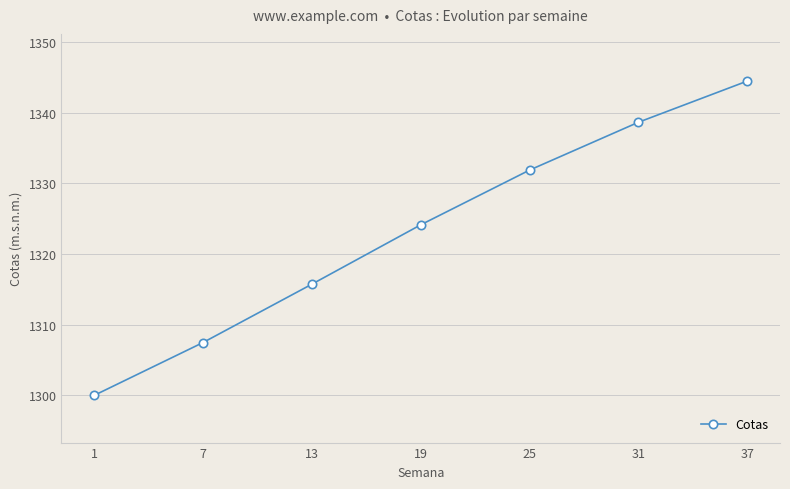

What is the maximum value shown in the chart?

1344.5